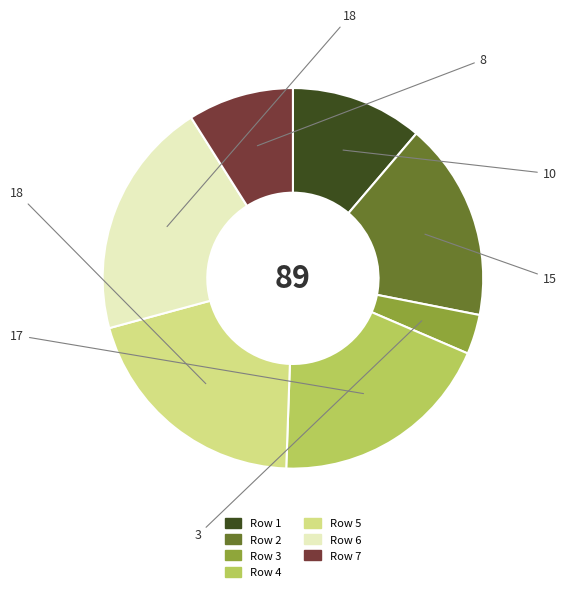

Does any single category account for the majority?

No